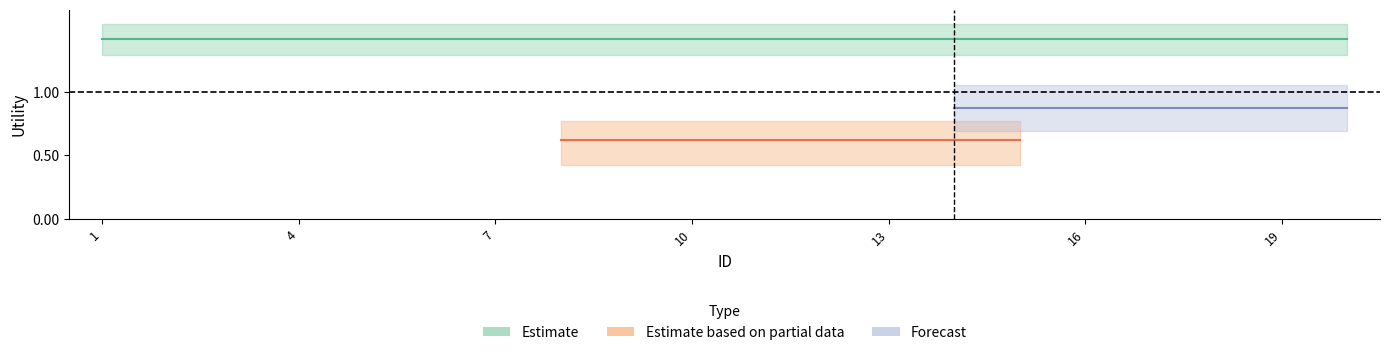

Does the chart display data point markers on the line(s)?

No